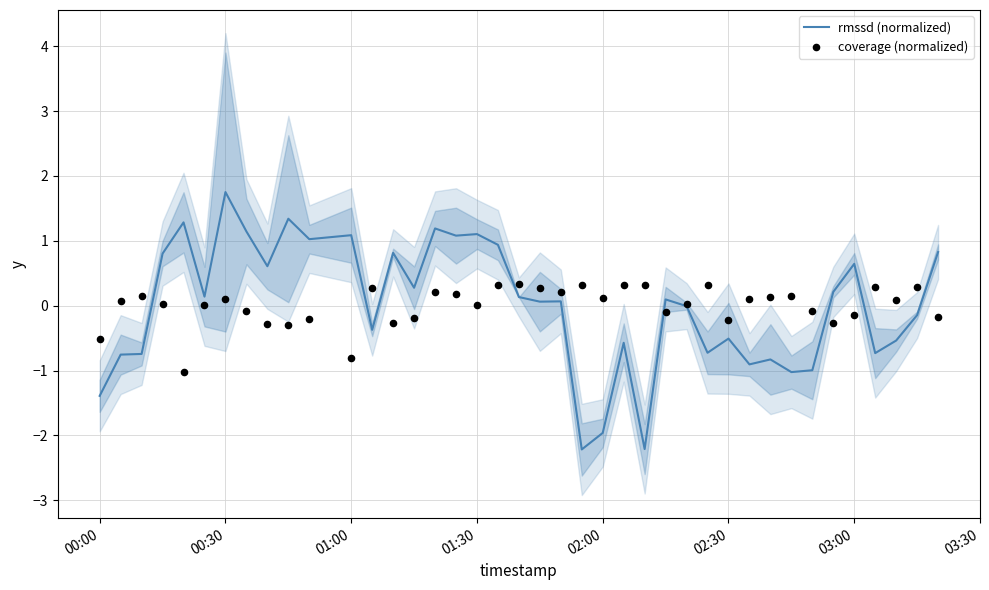

What are all the series names shown in the legend?

rmssd (normalized), coverage (normalized)